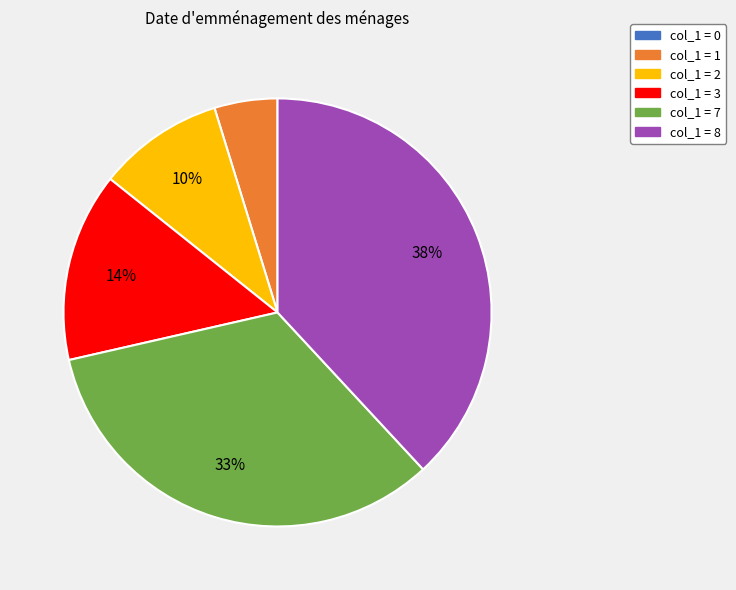

To the nearest percent, what is the average slice percentage?

17%